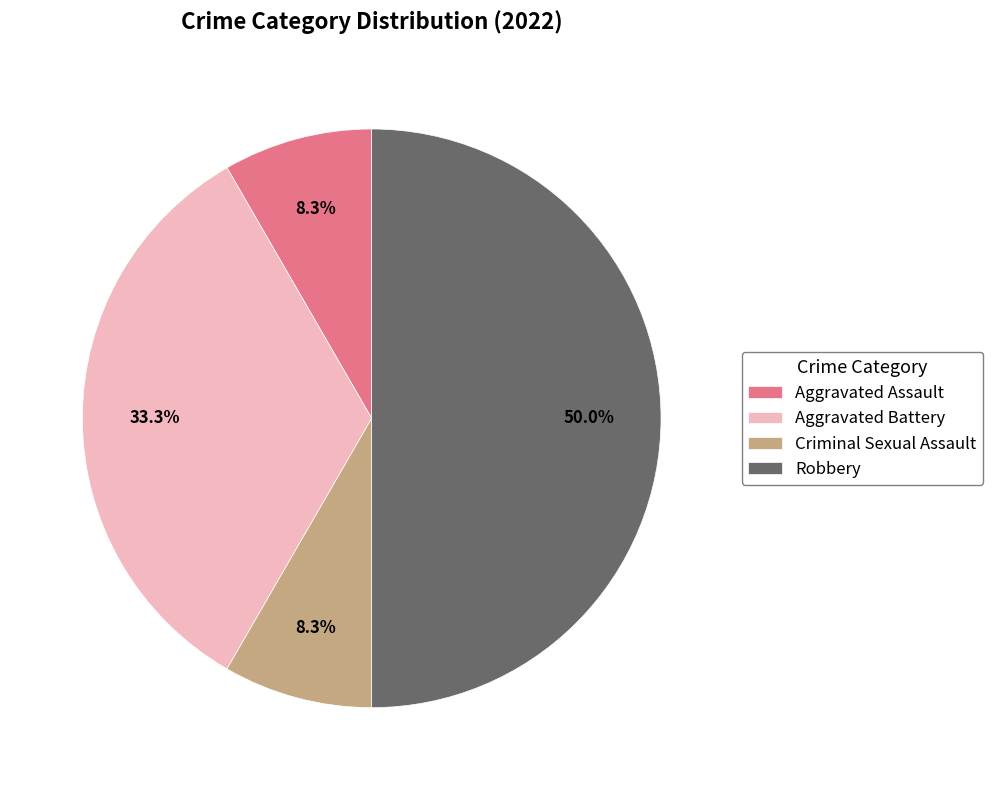

What percentage is NOT represented by Aggravated Assault?

91.7%